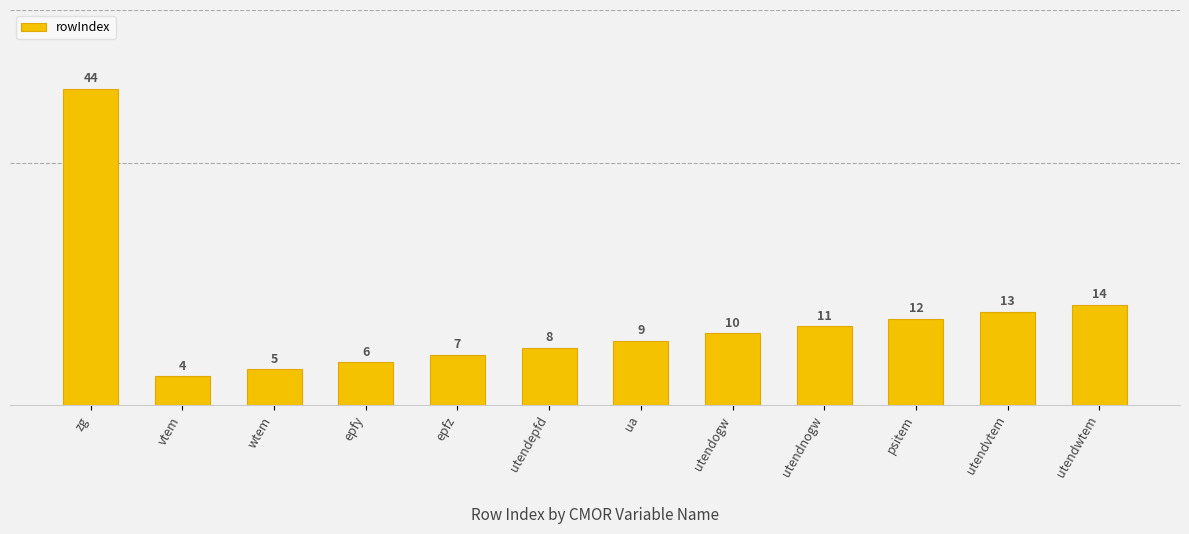

The chart shows a value of 8 at utendepfd. True or false?

True